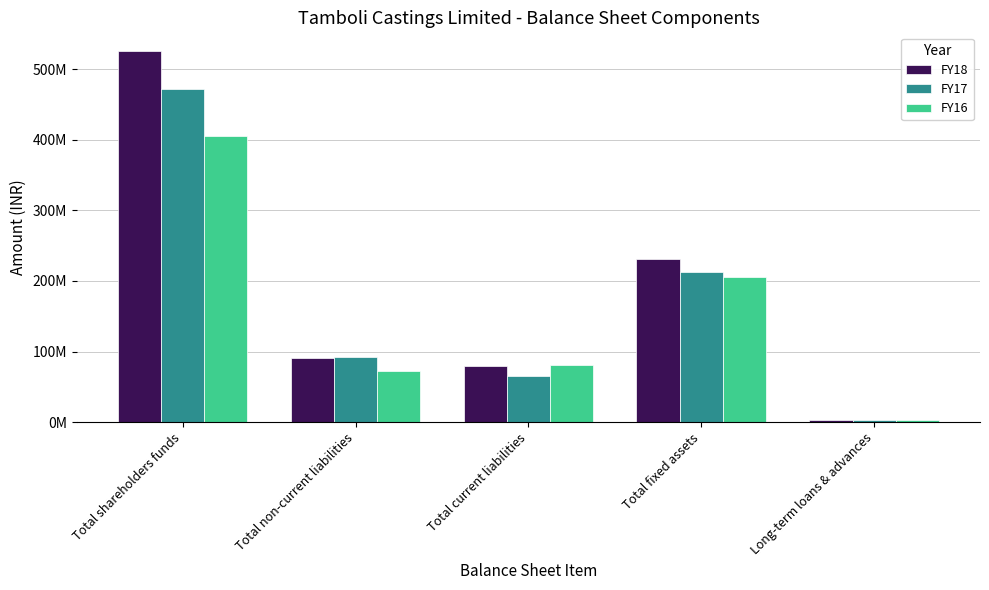

Does the chart contain stacked bars?

No